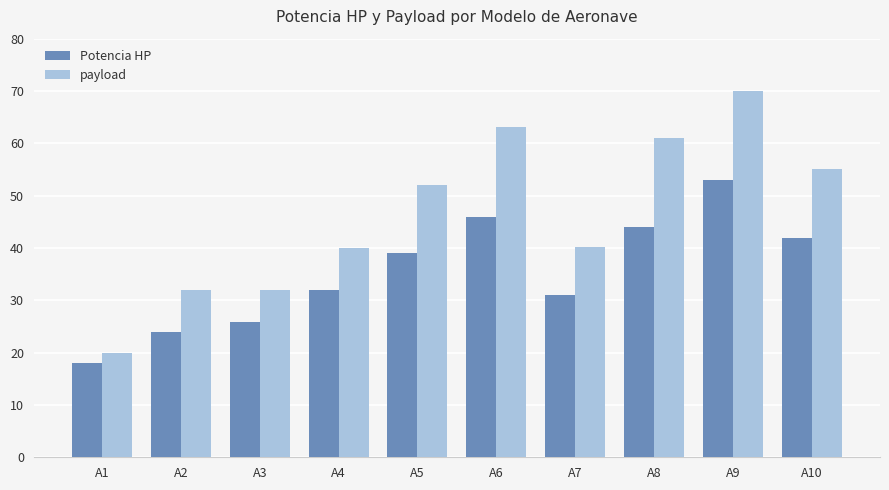

Which series has the widest spread of values?

payload